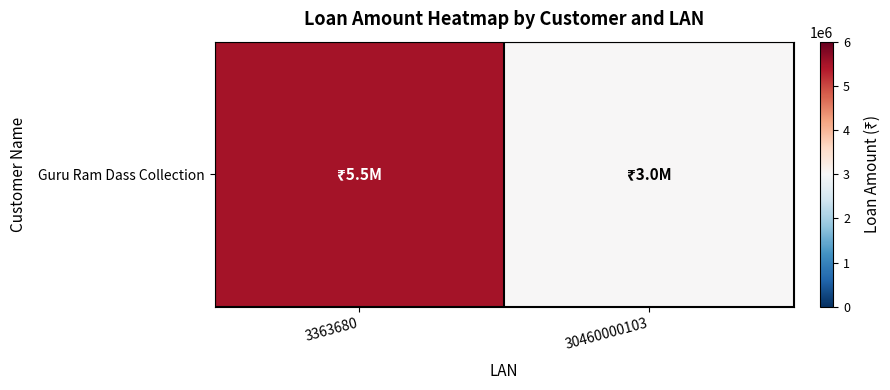

The value at 3363680 is 3088145. True or false?

False